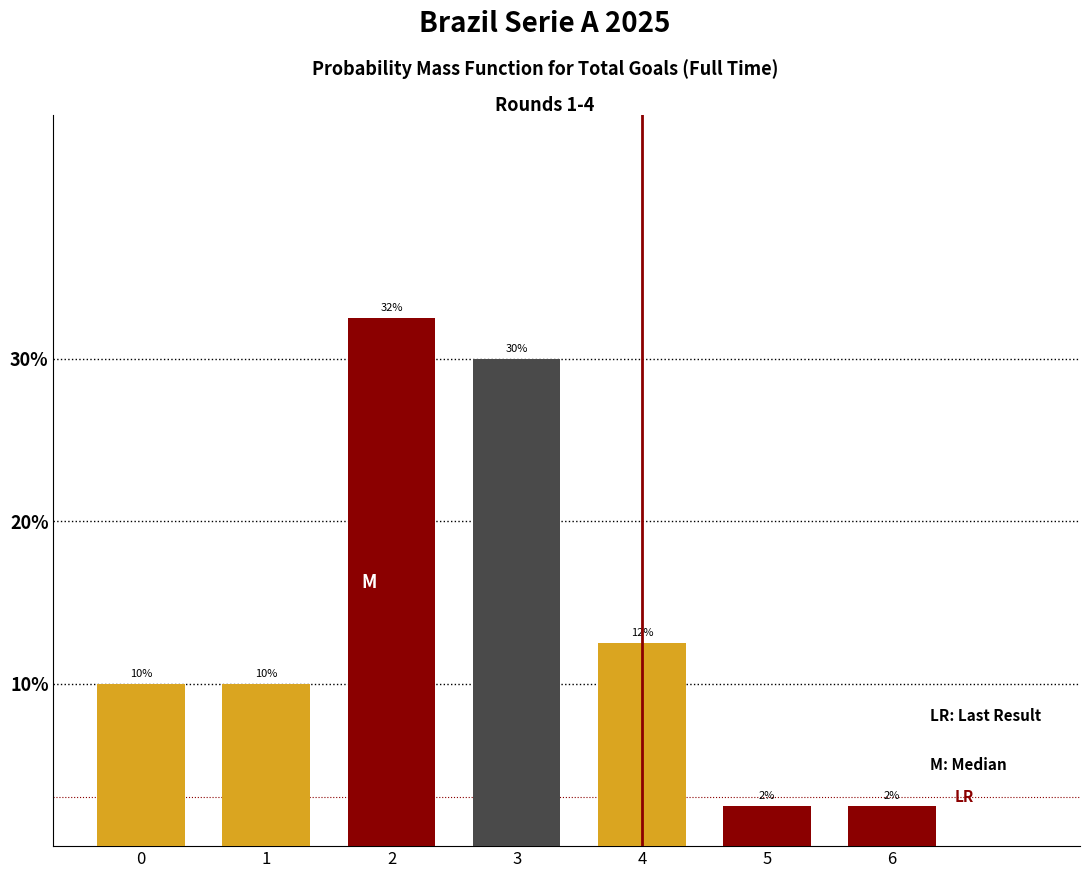

Does the chart contain any negative values?

No